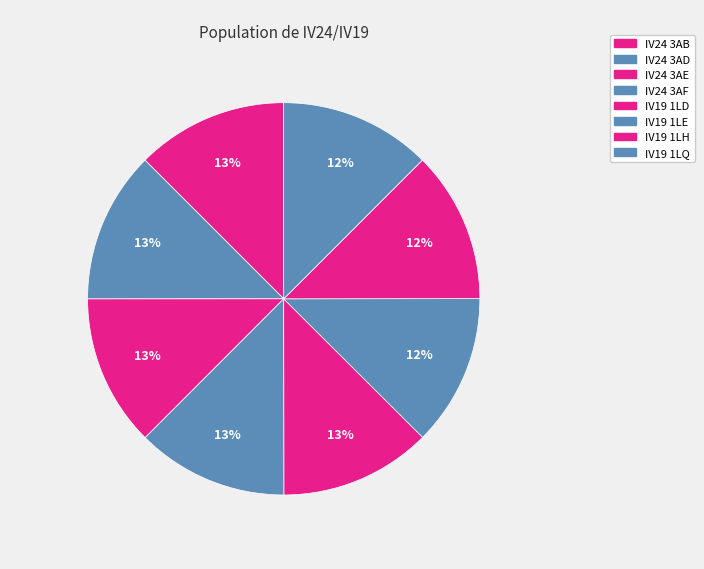

Count the number of slices in the pie.

8